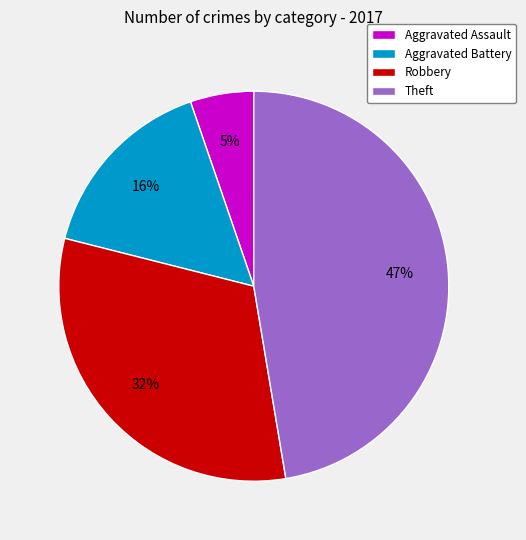

Which slice is the smallest?

Aggravated Assault